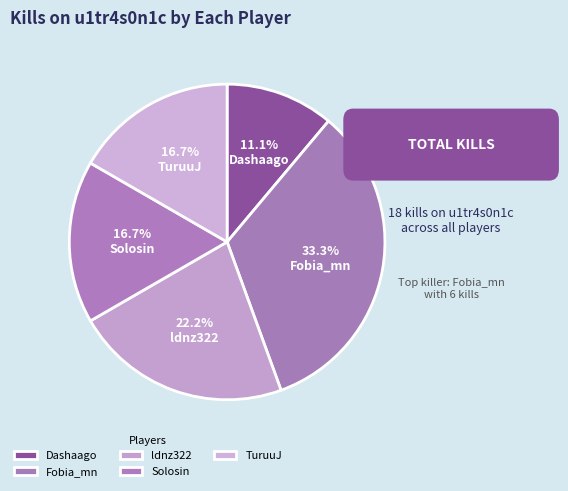

Count the number of slices in the pie.

5